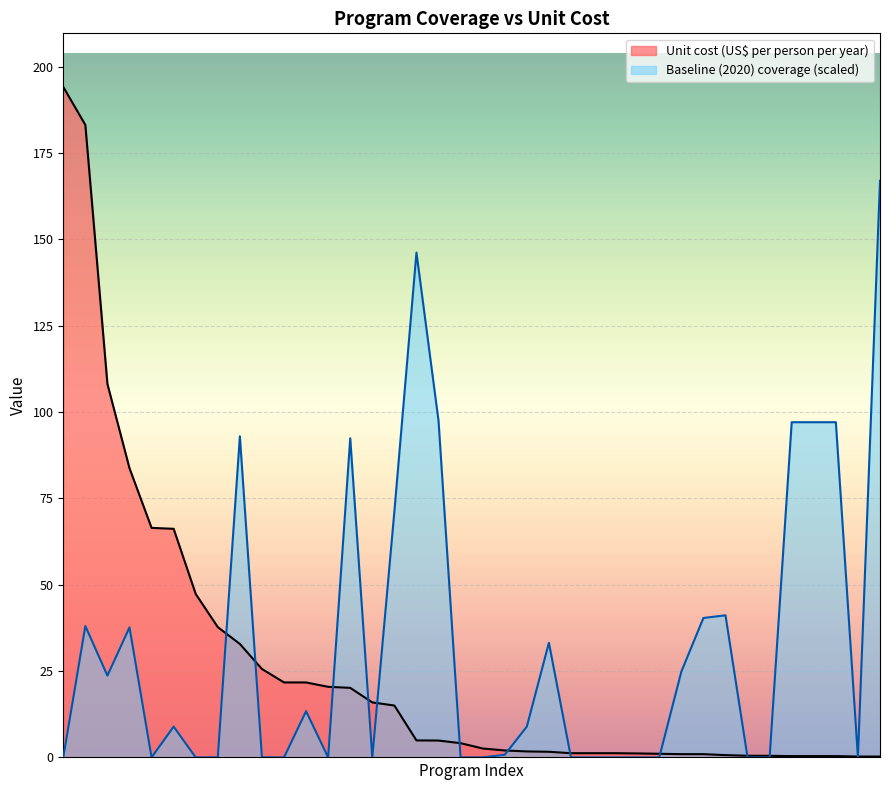

What is the highest value of the Unit cost (US$ per person per year) series?

194.1